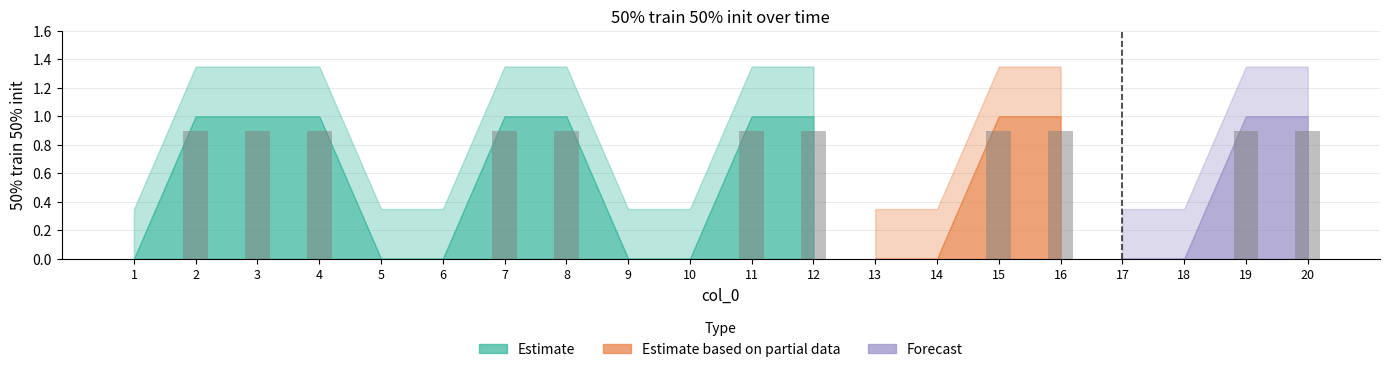

True or false: the data shows 0.3 at 19.

False